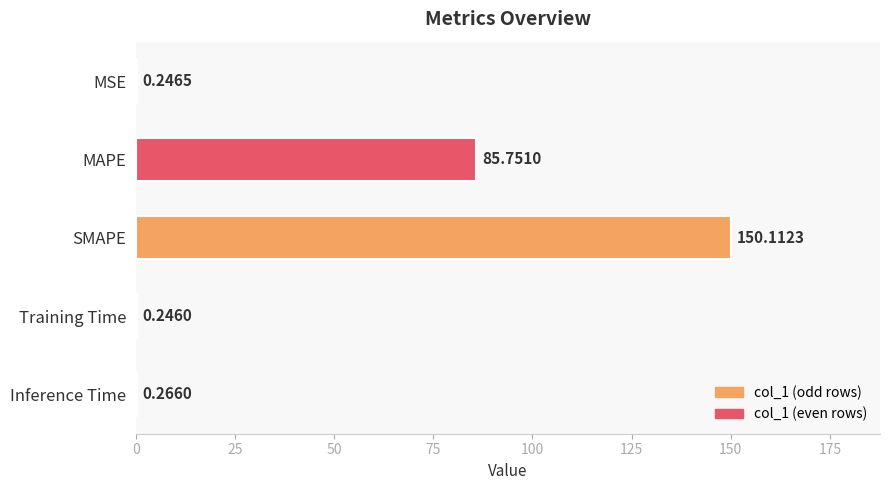

At which category does the chart reach its peak across all series?

SMAPE